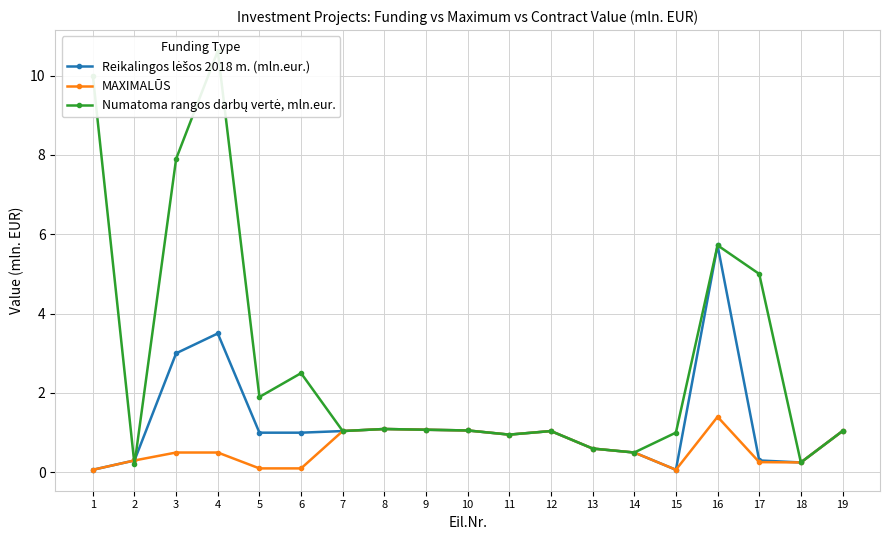

The value of MAXIMALŪS at 11 is 0.2. True or false?

False